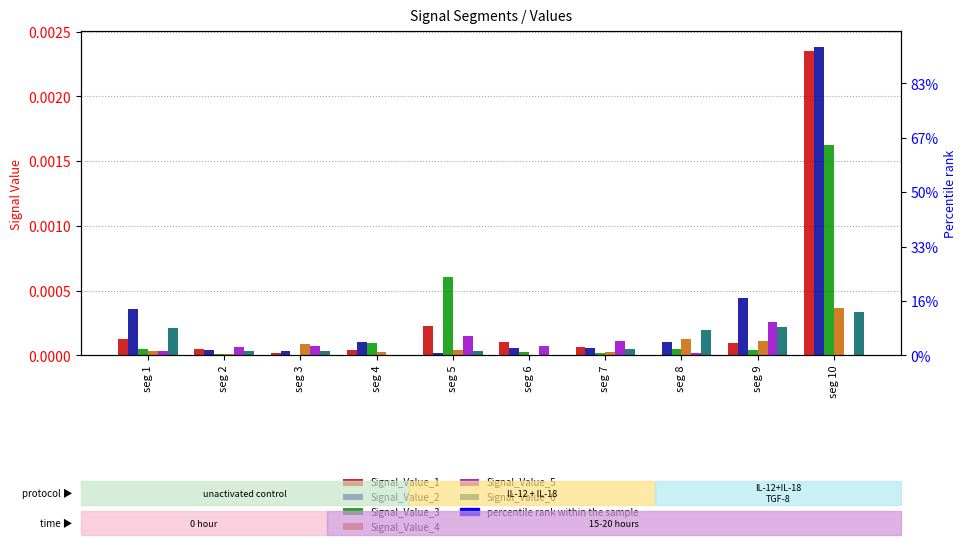

At how many categories does at least one series exceed 0?

10